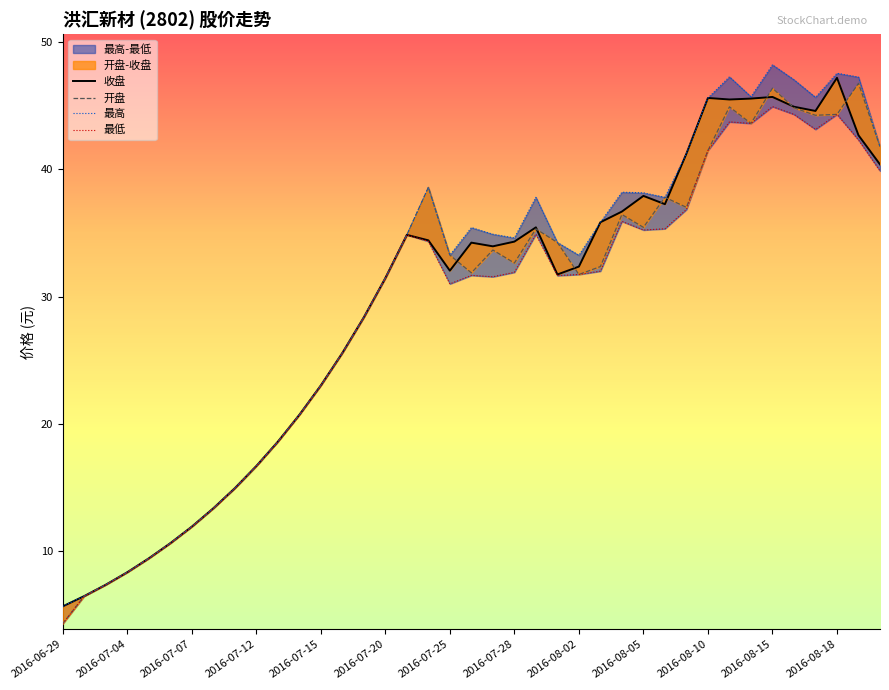

Which series has the largest total across all categories?

最高